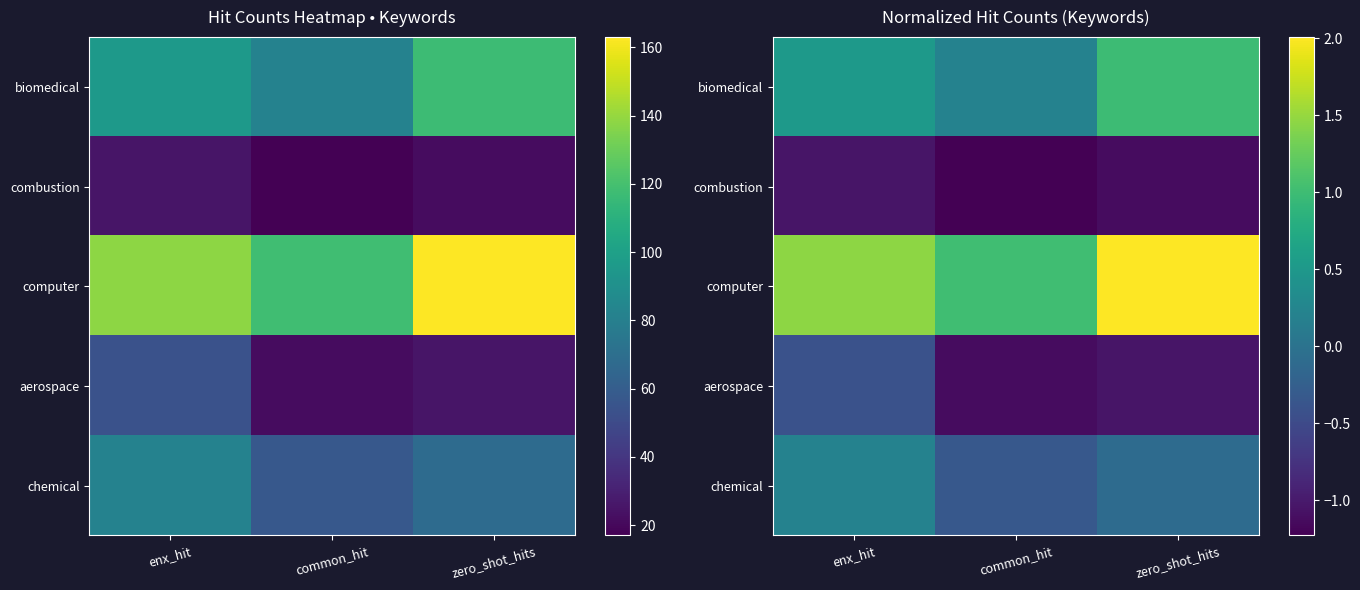

Count the number of data series in this chart.

5